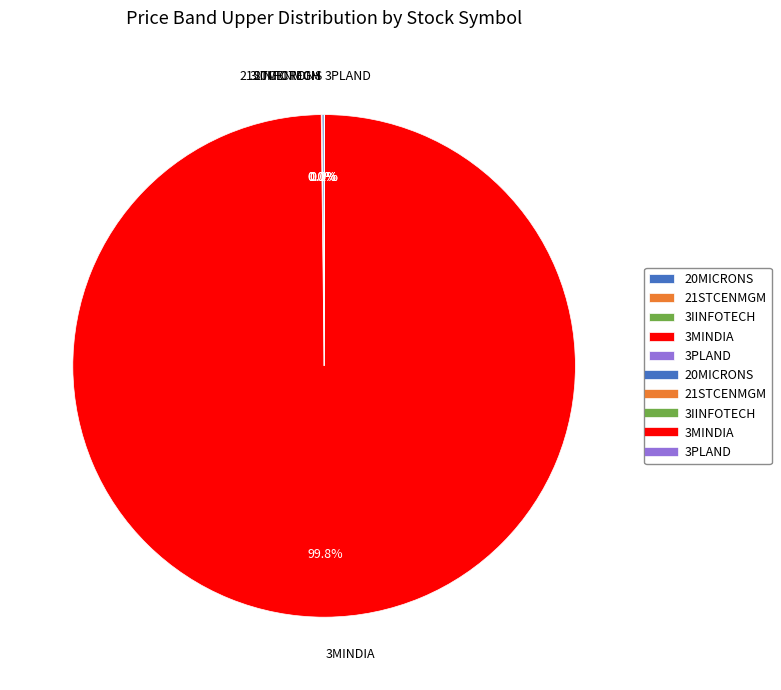

Which slice is the largest?

3MINDIA